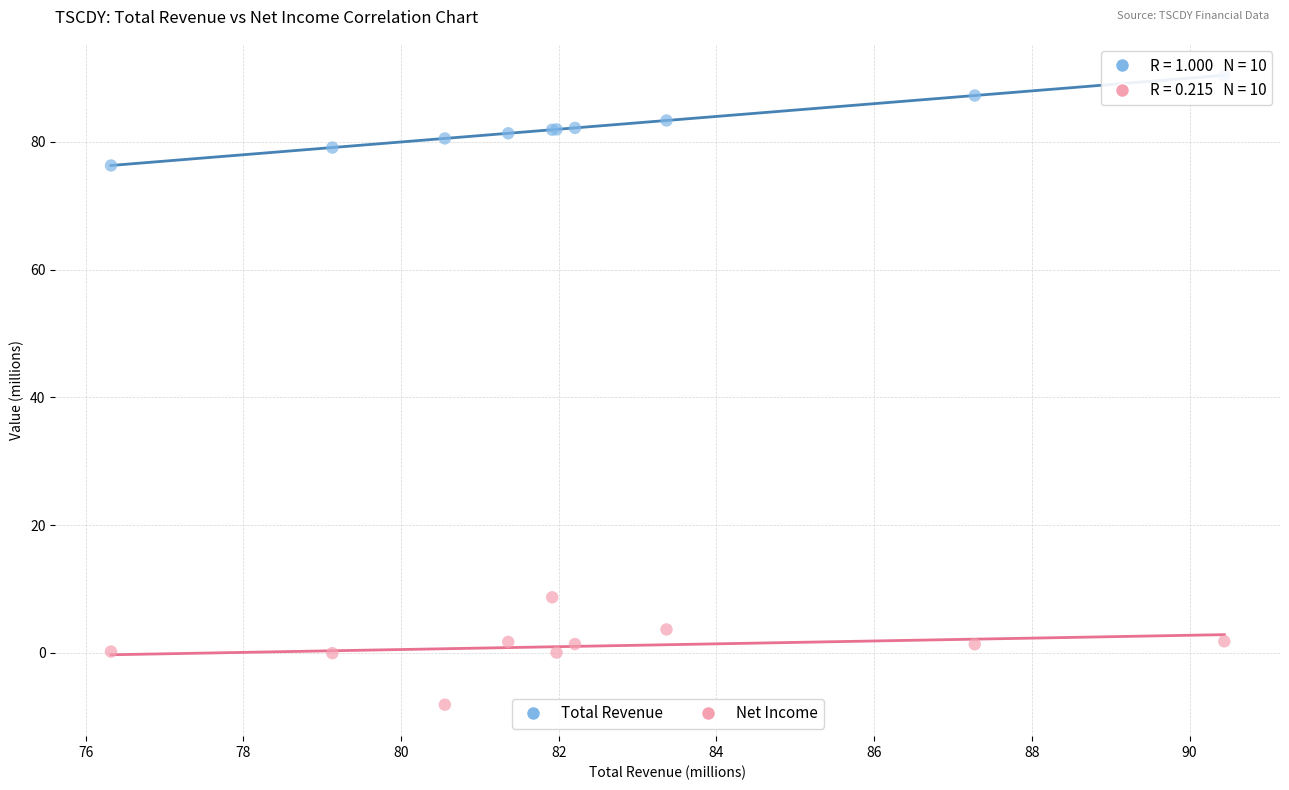

Across all series, what Y value is closest to 41?

8.7